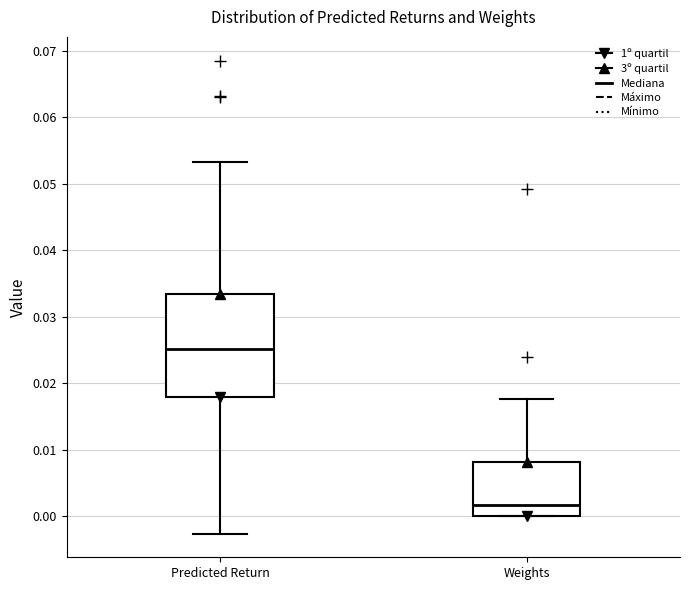

Reading left to right, transcribe this box plot: for each box, give where its median line is, the range the box spans, and where its two whiskers end, as read against the y-axis. The values are not printed on the chart, so give them approximately, as read against the axis.

Predicted Return: median 0.025, box 0.018 to 0.033, whiskers -0.003 to 0.053
Weights: median 0.002, box 0.000 to 0.008, whiskers 0.000 to 0.018